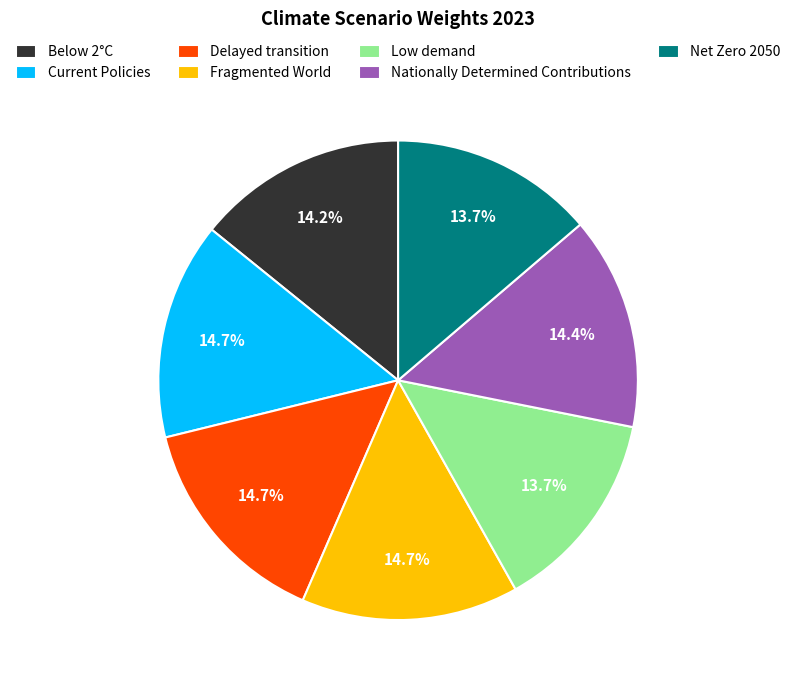

Is Current Policies the majority of the pie?

No